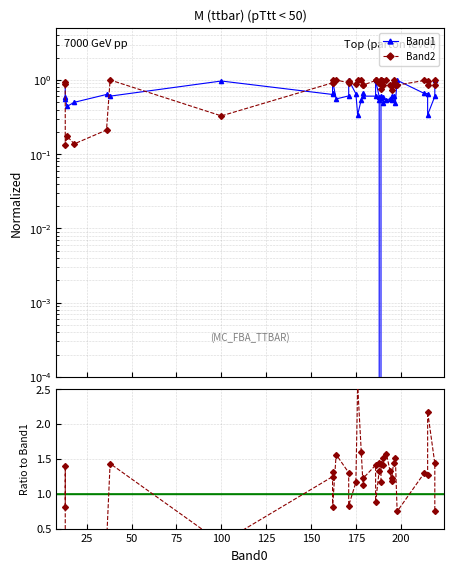

Is this an area chart (filled region under the line)?

No